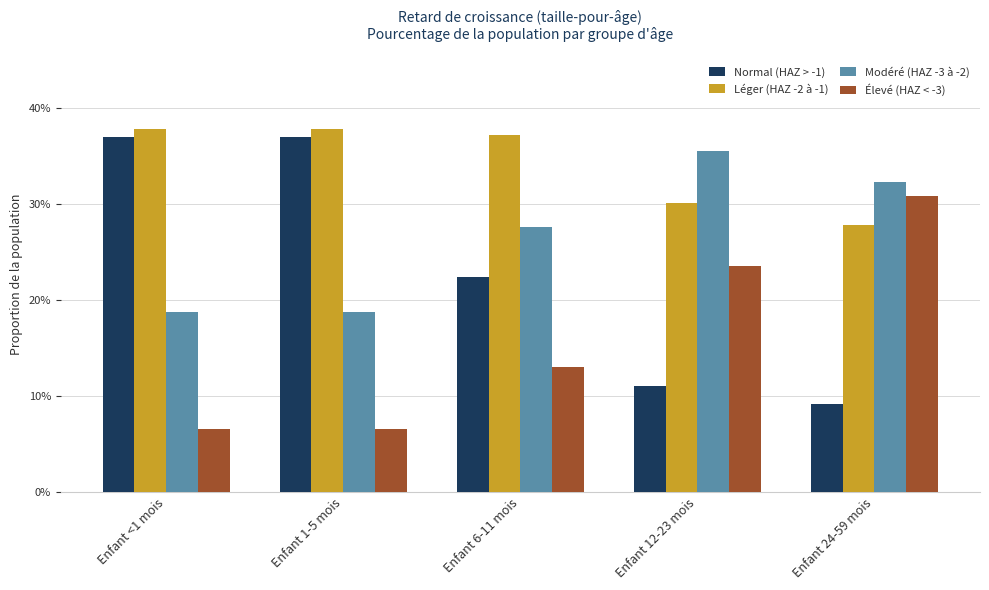

Is the value of Élevé (HAZ < -3) at Enfant 1-5 mois greater than the value of Modéré (HAZ -3 à -2) at Enfant <1 mois?

No